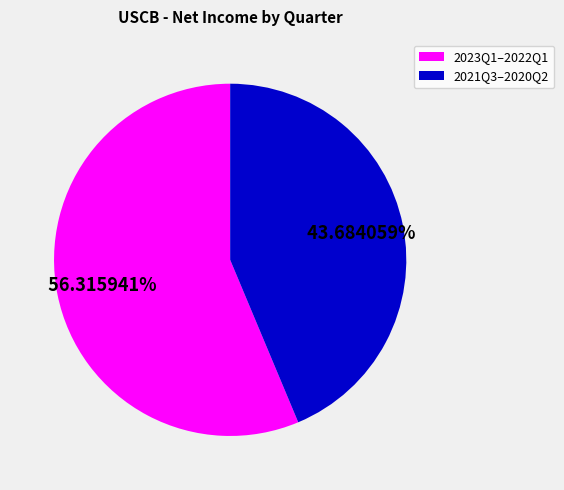

How many segments does this pie chart have?

2